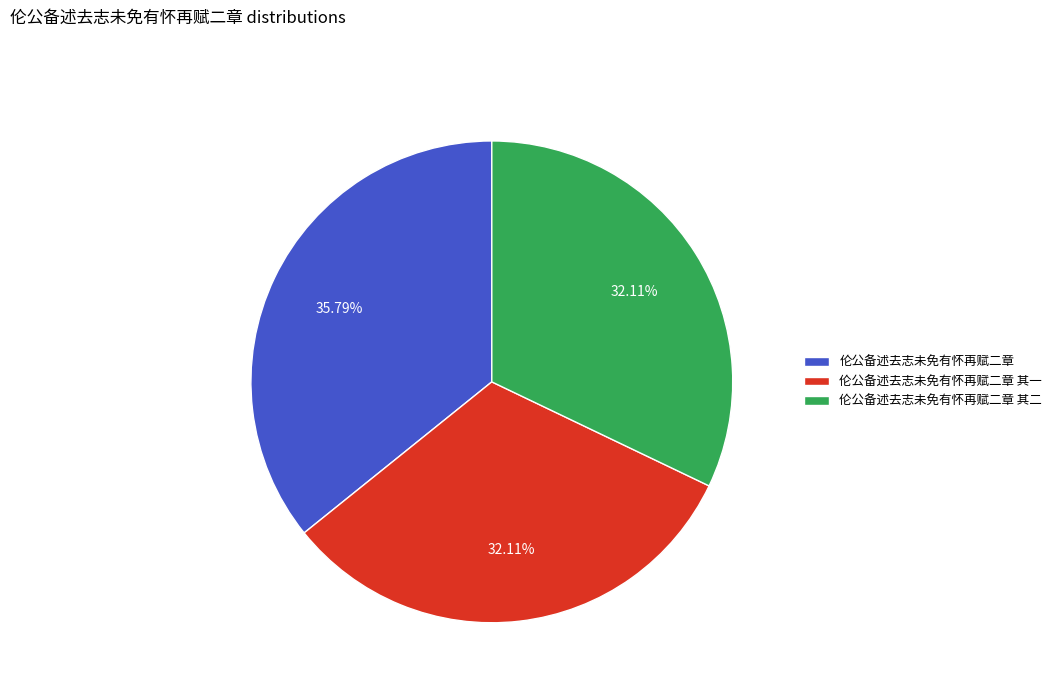

How many segments does this pie chart have?

3